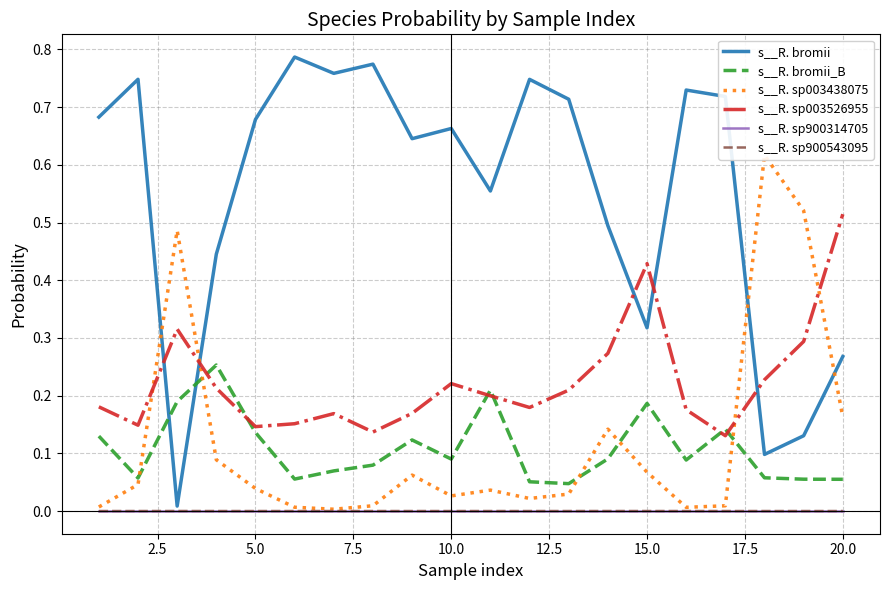

Which series has the widest spread of values?

s__R. bromii